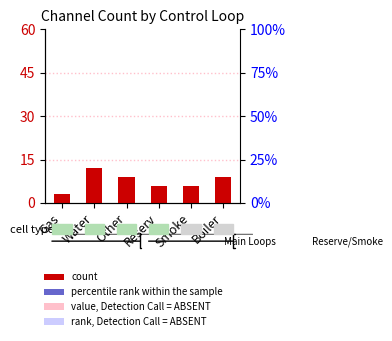

Does the chart contain any negative values?

No